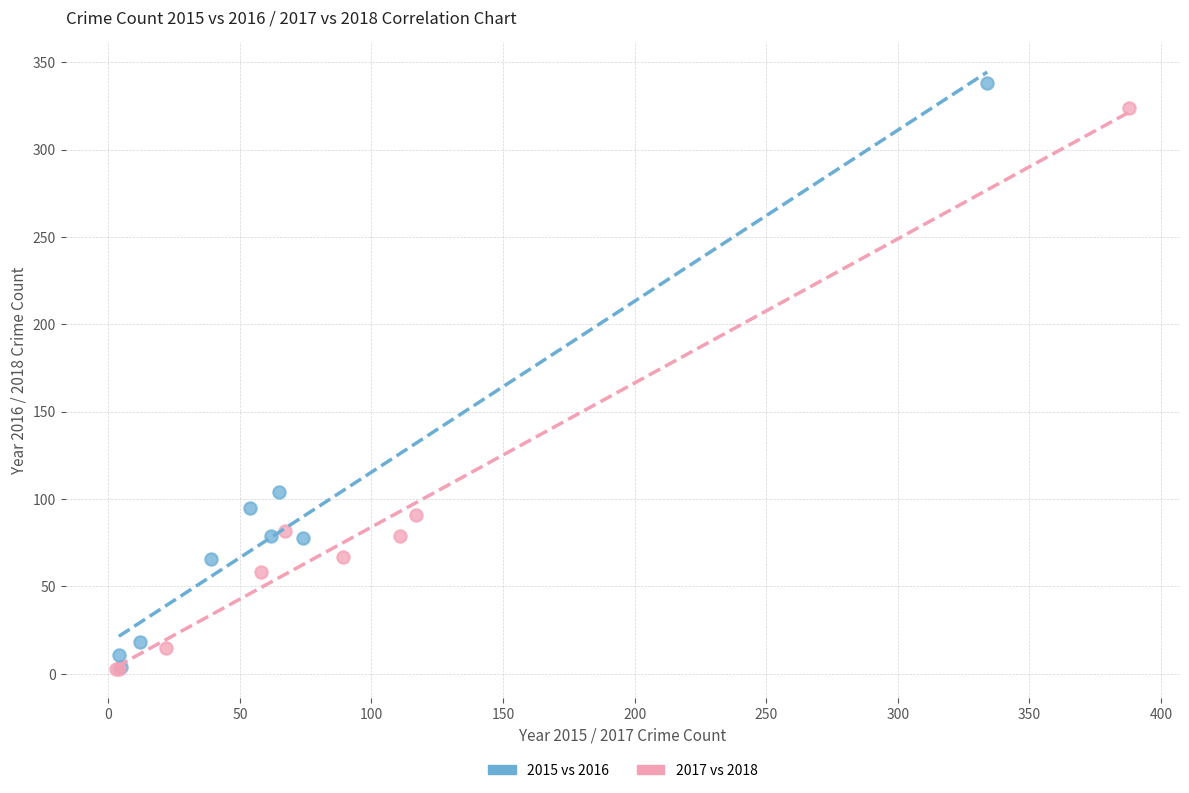

Which series has the widest spread of Y values?

2015 vs 2016